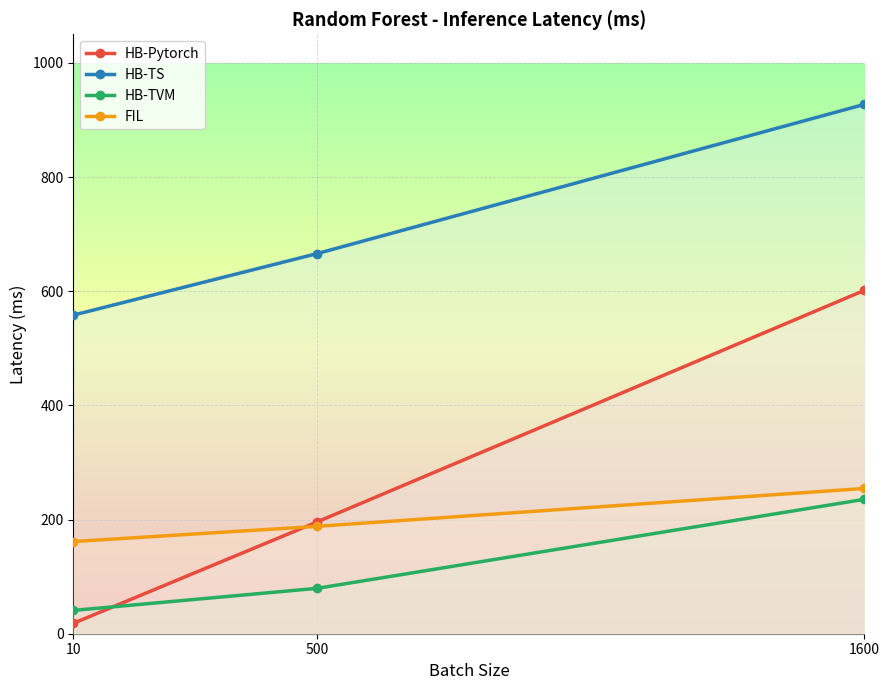

What is the approximate value of HB-TS at 1600?

927.3